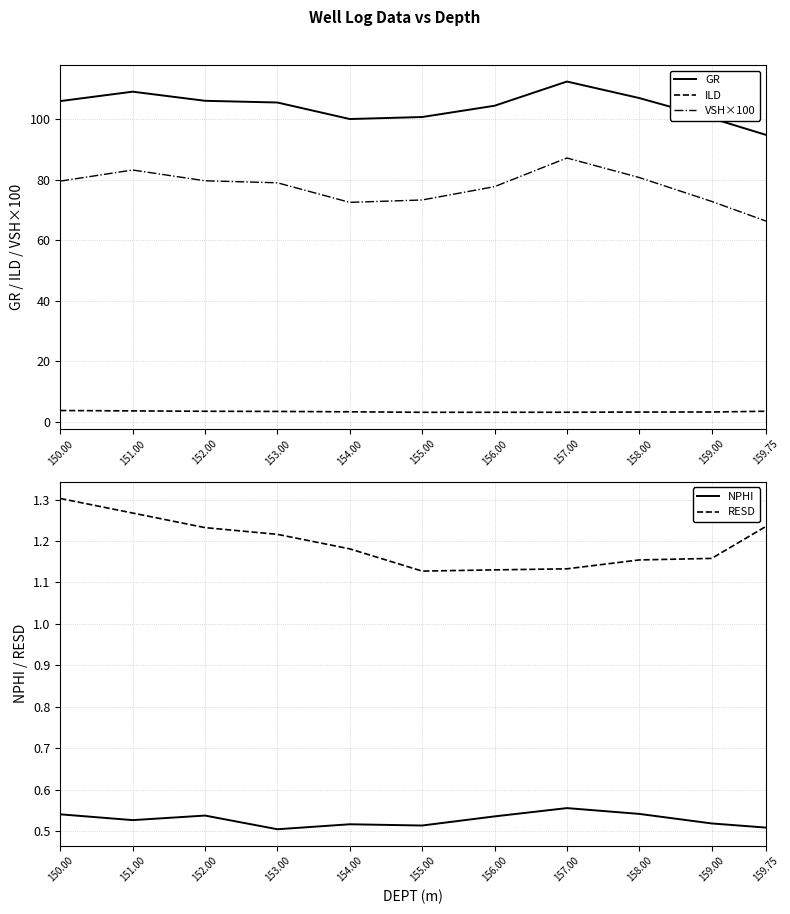

How many categories are shown in the chart?

11